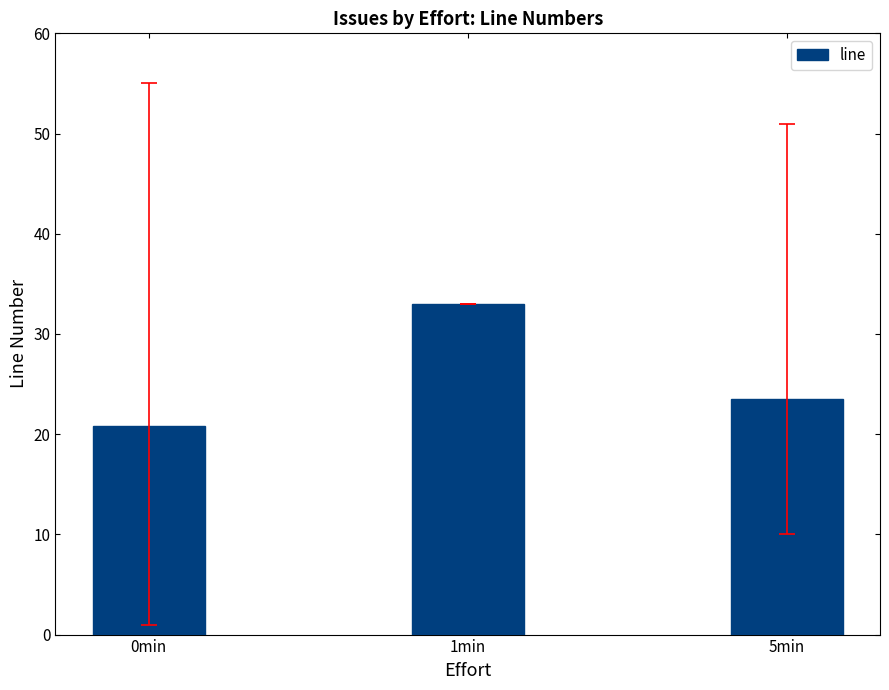

What value does the data have at 0min?

20.8